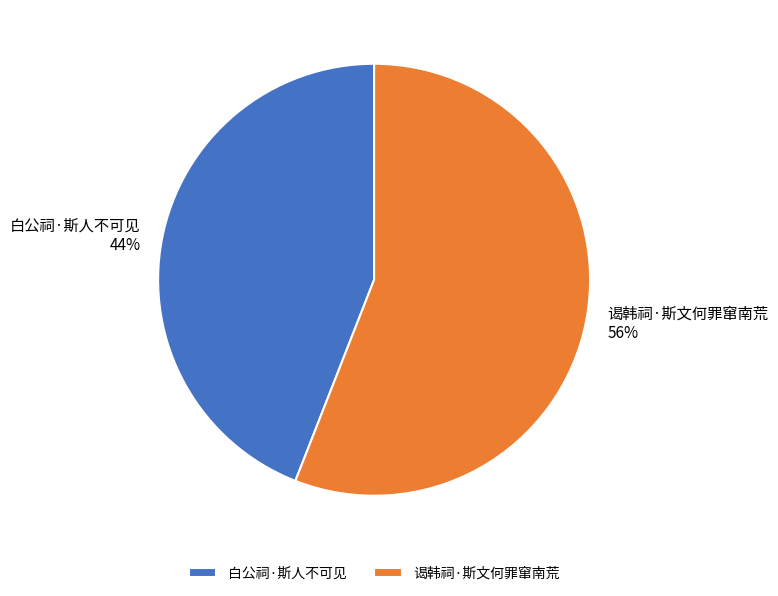

The 谒韩祠·斯文何罪窜南荒 slice represents 56% of the pie. True or false?

True